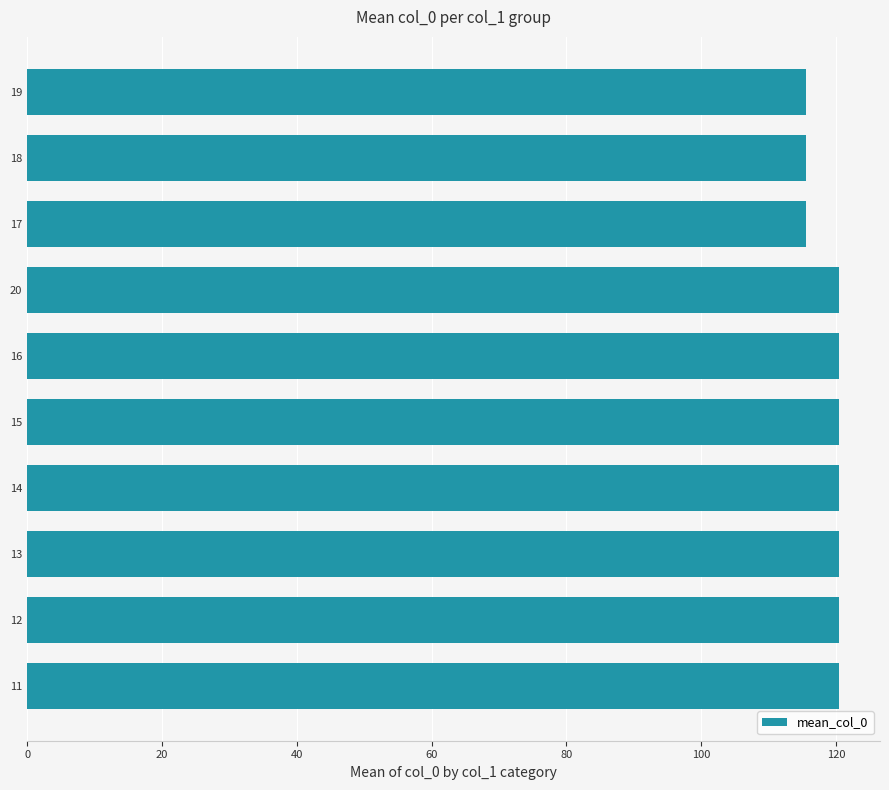

What is the greatest value displayed?

120.5